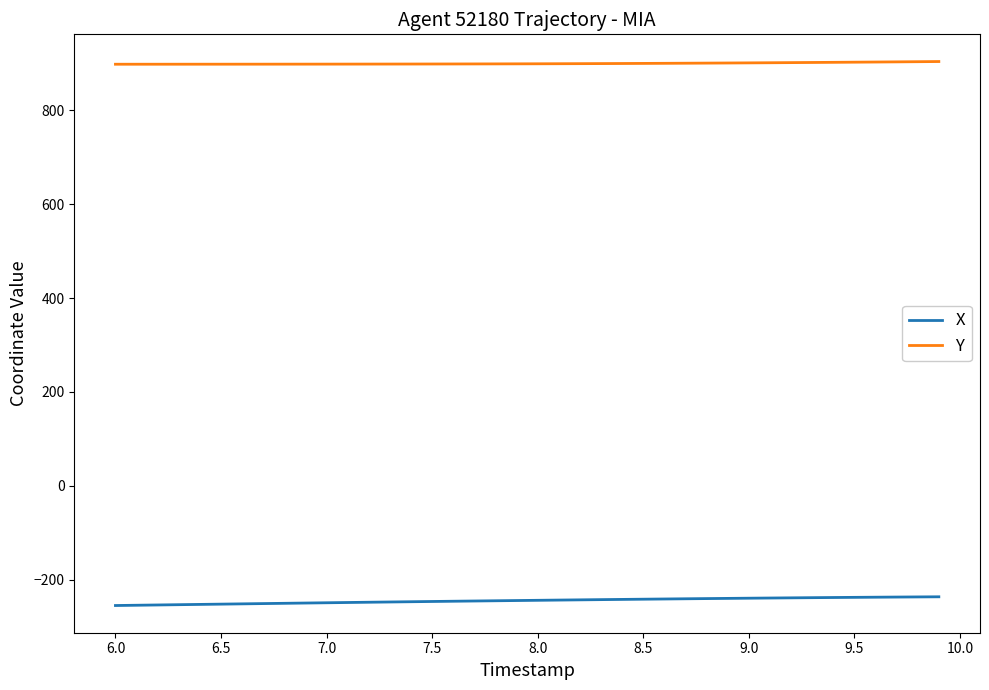

What is the difference between the second highest and minimum values in the Y series?

5.4